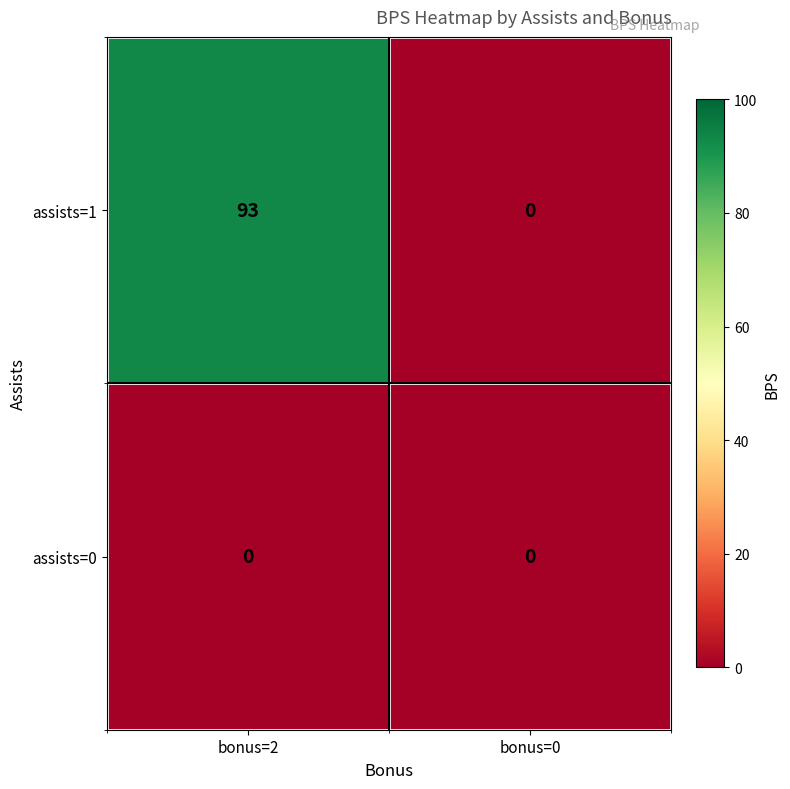

Rank the series by their maximum value, from lowest to highest.

assists=0, assists=1